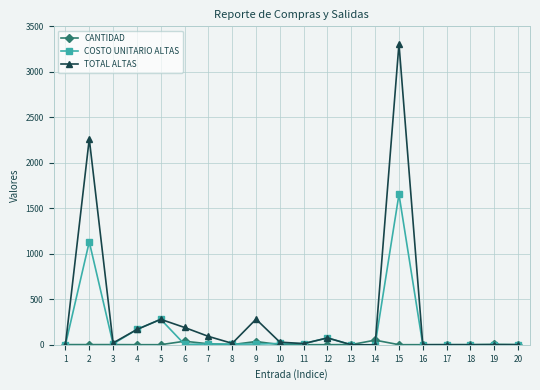

Rank the series by their maximum value, from lowest to highest.

CANTIDAD, COSTO UNITARIO ALTAS, TOTAL ALTAS